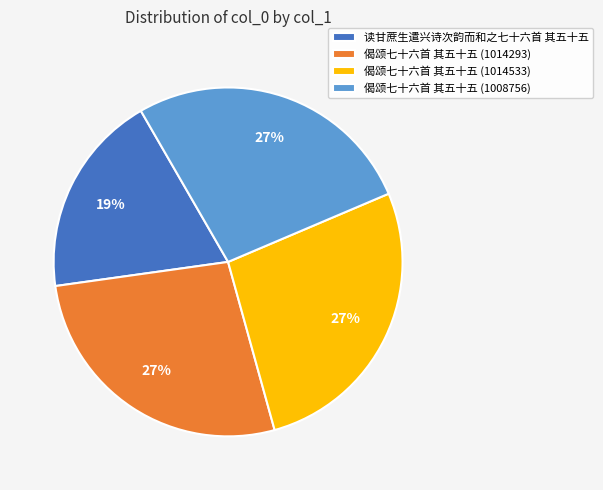

What percentage is the 读甘蔗生遣兴诗次韵而和之七十六首 其五十五 slice, to the nearest percent?

19%